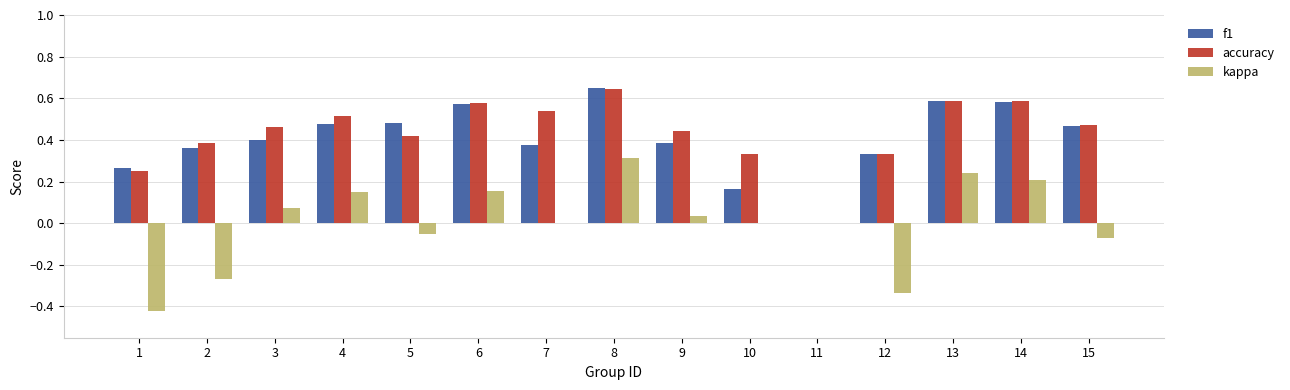

Between 5 and 10, which series saw the biggest shift?

f1